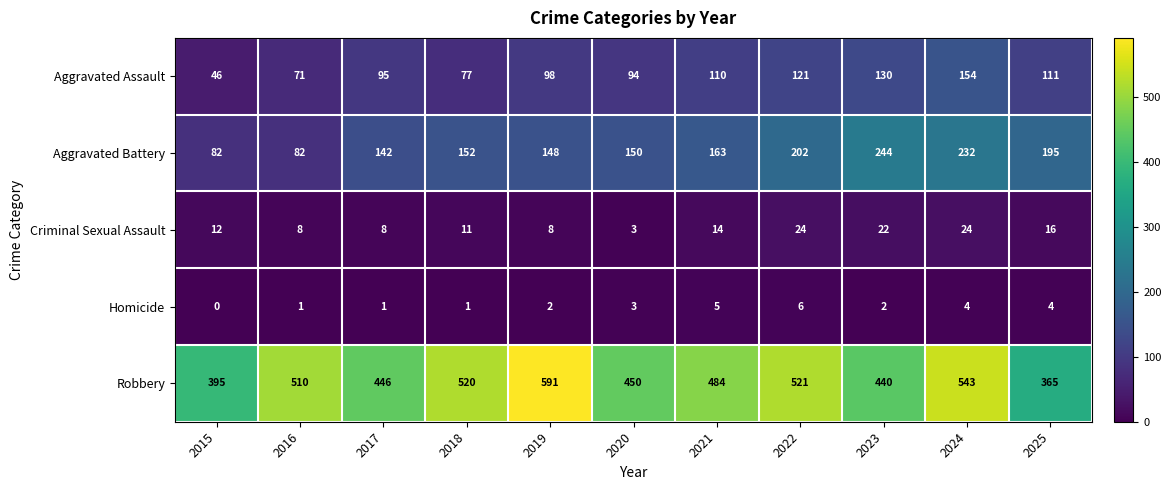

What is the difference between the second highest and second lowest values in the Aggravated Assault series?

59